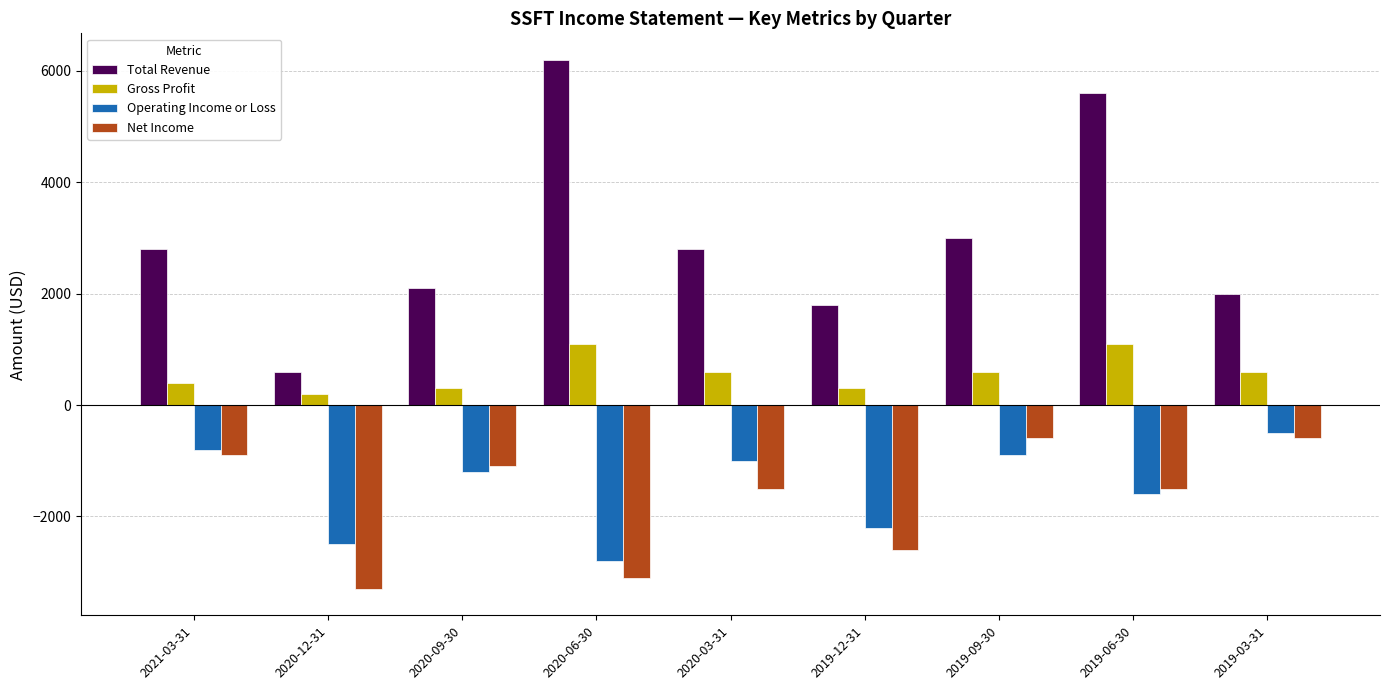

Between 2020-12-31 and 2020-09-30, which series saw the biggest shift?

Net Income